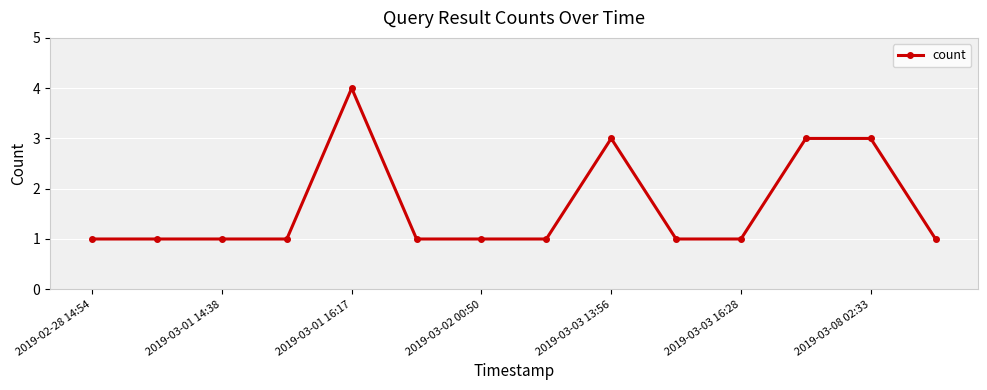

What is the difference between the maximum and minimum values?

3